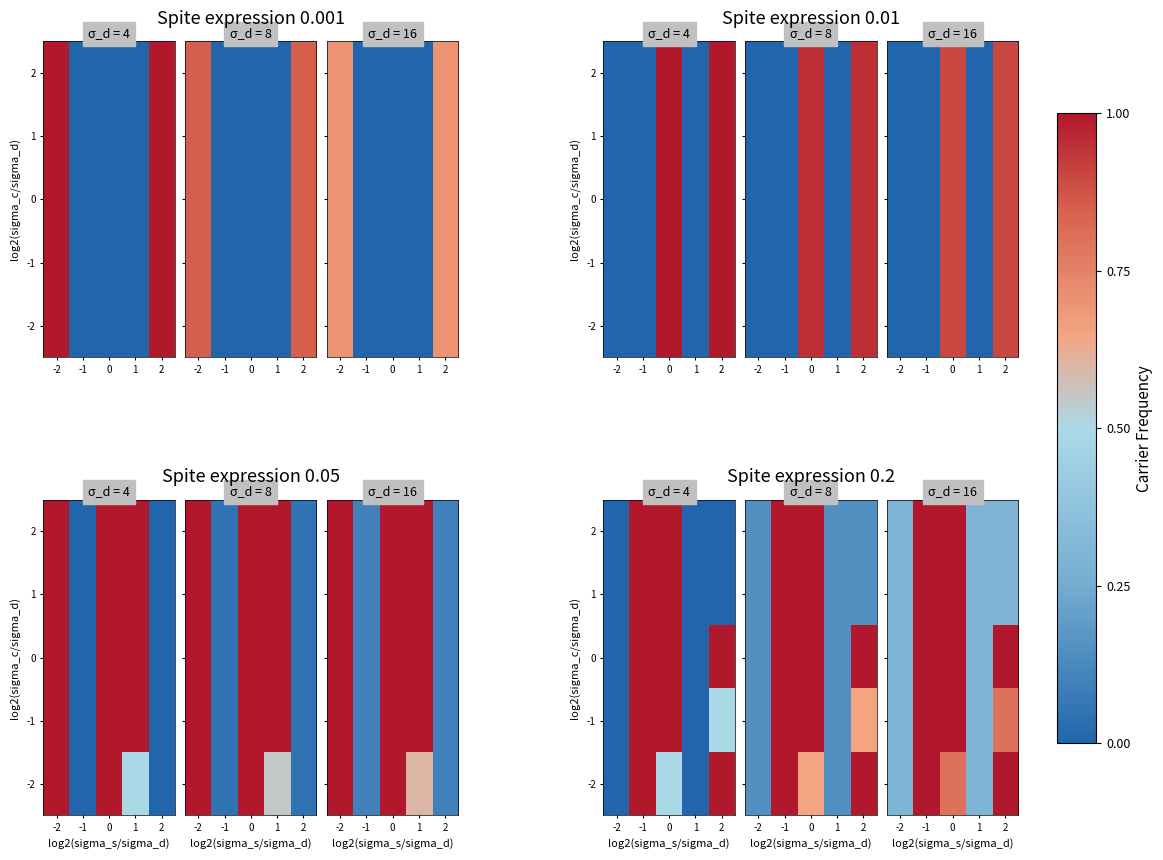

Is the value of row_1 at 0.0 greater than the value of row_0 at 0.0?

No